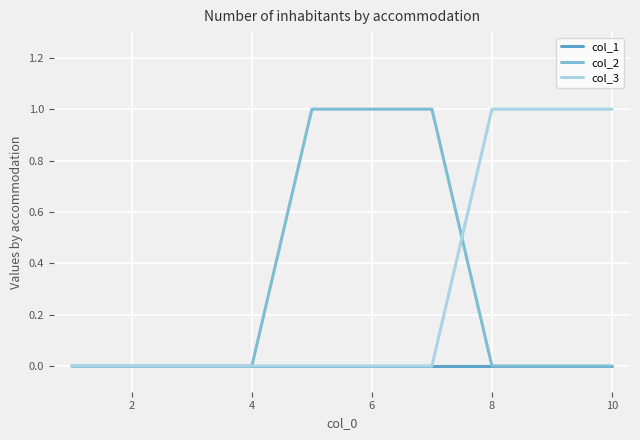

How many distinct data groups are displayed?

3